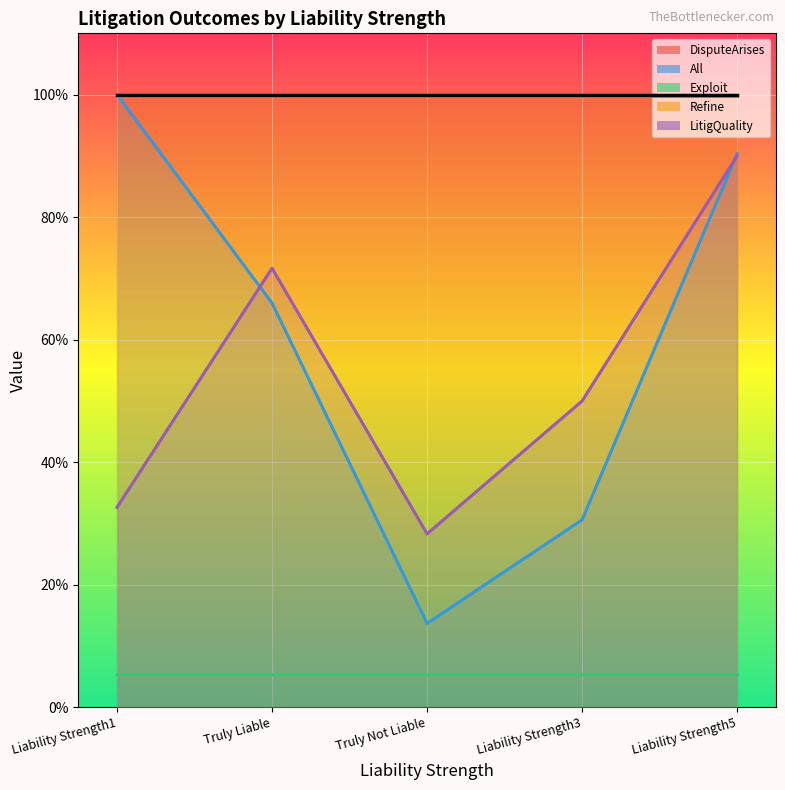

True or false: DisputeArises has more than 1 interior local peaks.

False